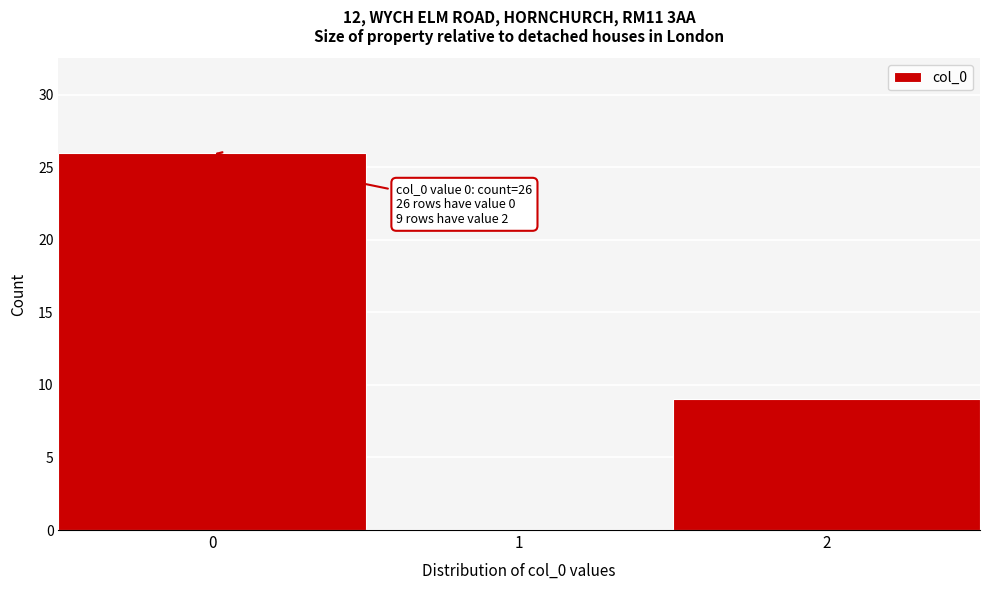

Reading left to right, what are all the values shown in this chart?

0=26	1=0	2=9